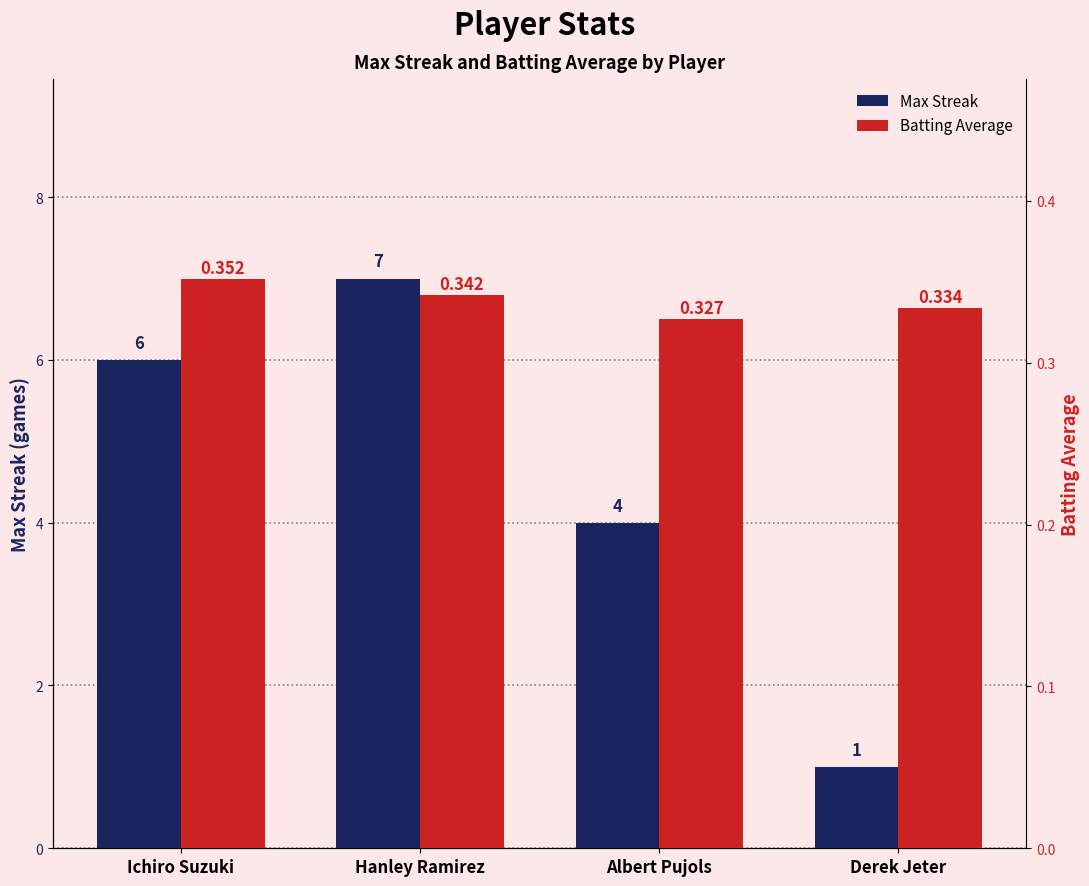

What is the minimum value for Max Streak?

1.0